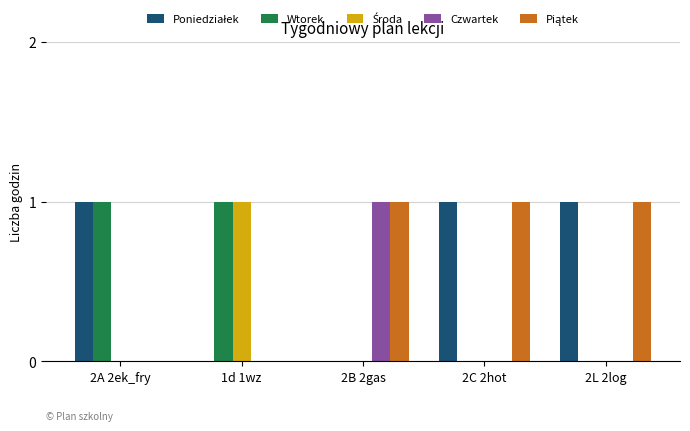

What is the total value across all series at 2L 2log?

2